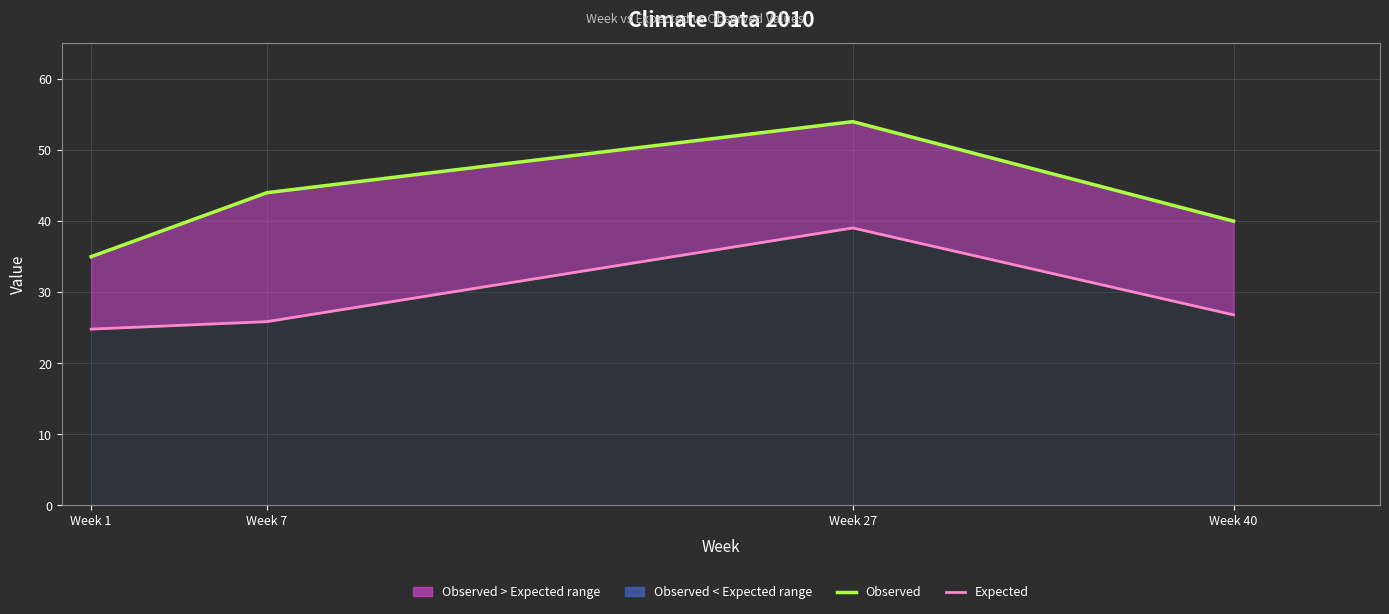

Count the number of categories in the chart.

4